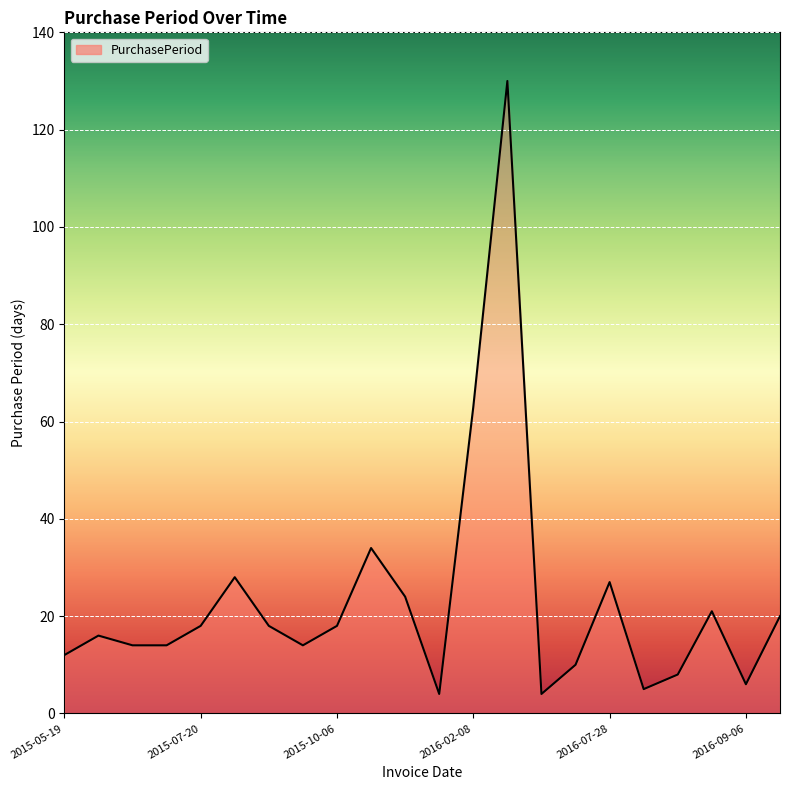

What is the difference between the maximum and minimum values?

126